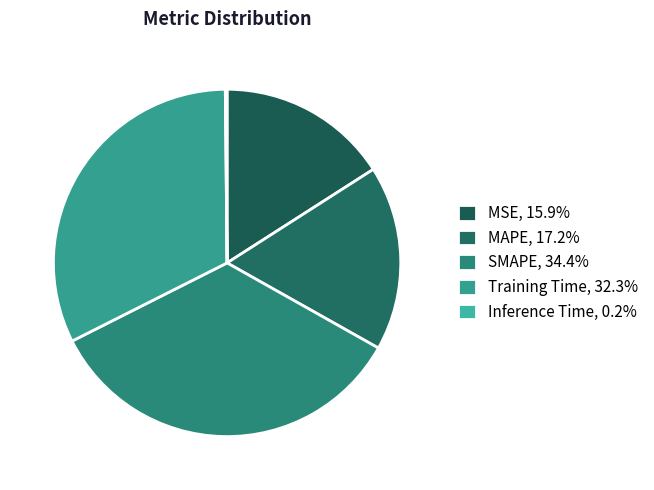

To the nearest percent, what is the combined percentage of SMAPE and Inference Time?

35%